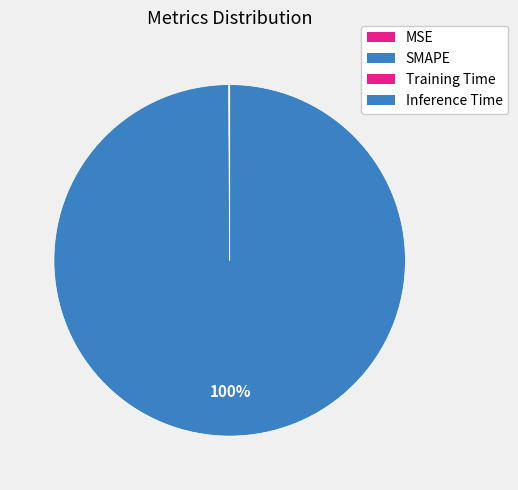

Does SMAPE account for over 50% of the chart?

Yes